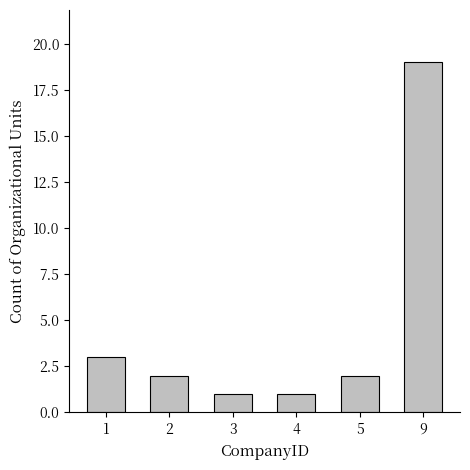

Which category has the highest value across all series?

9